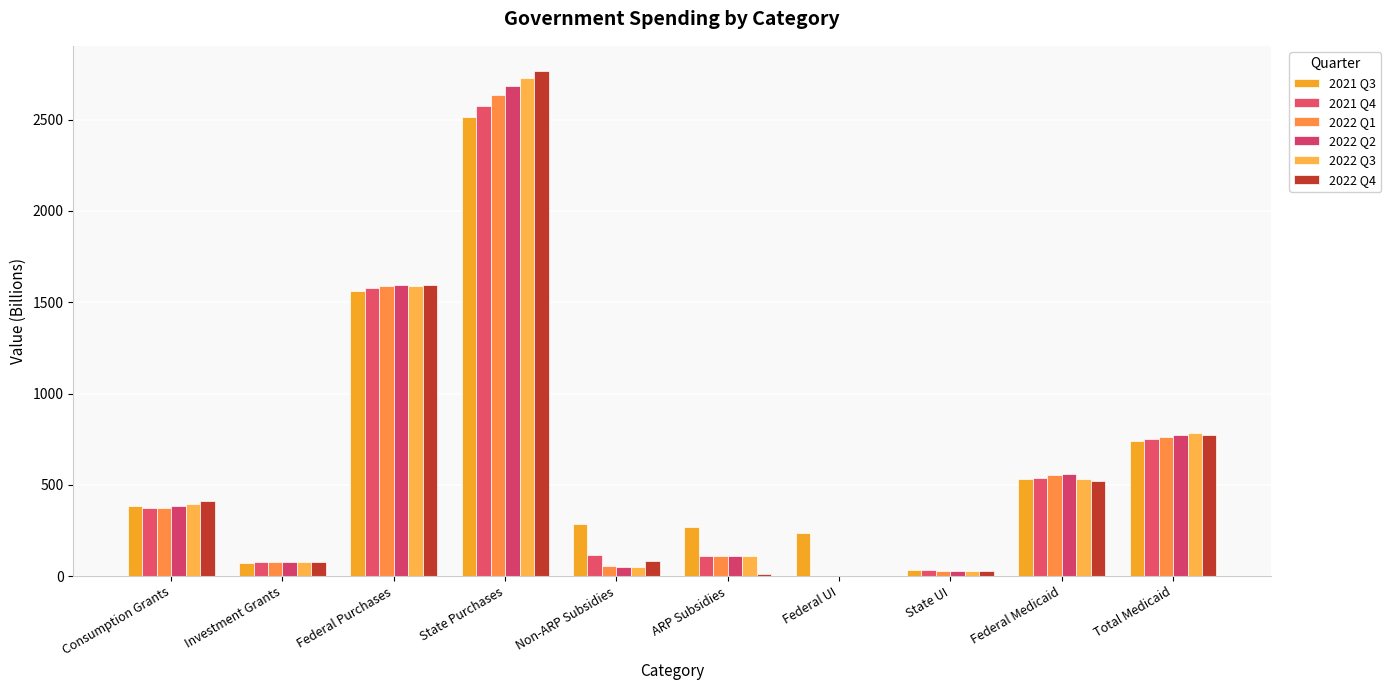

Is it true that 2021 Q4 equals 782.4 at Federal UI?

False